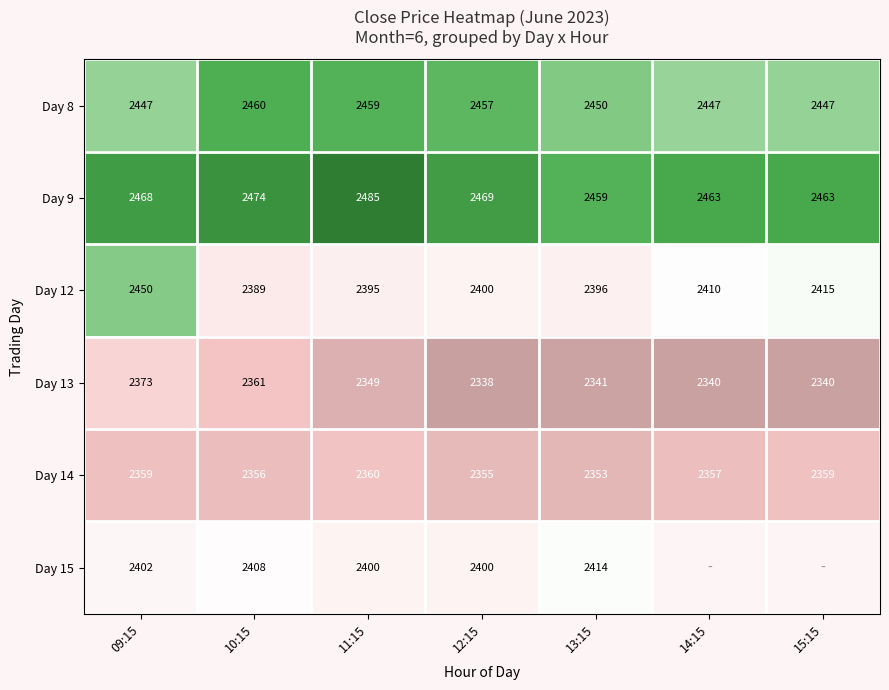

Is the value of Day 12 at 12:15 greater than the value of Day 13 at 13:15?

Yes